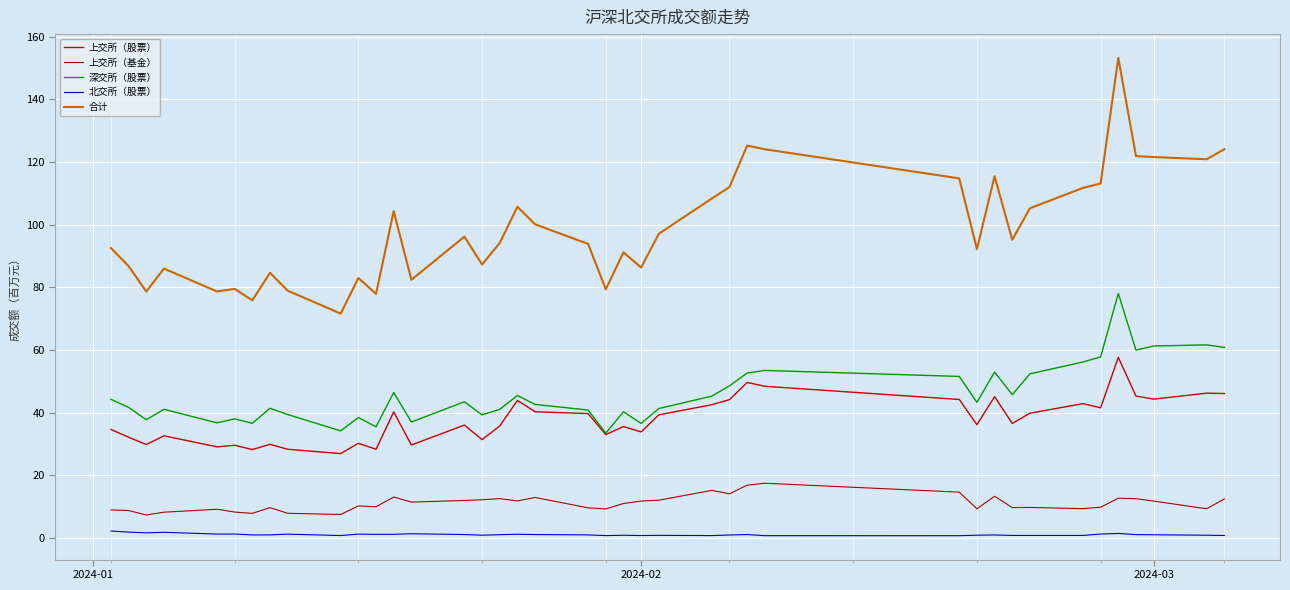

Which category has the highest value in the 北交所（股票） series?

2024-01